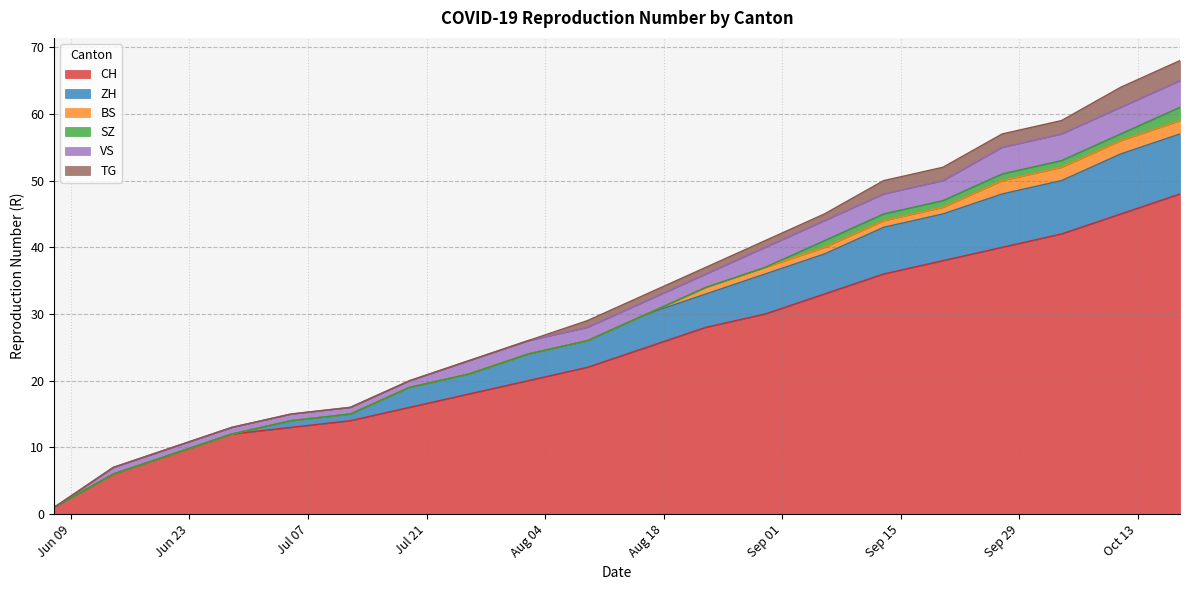

Which category has the lowest value in the ZH series?

2020-06-07